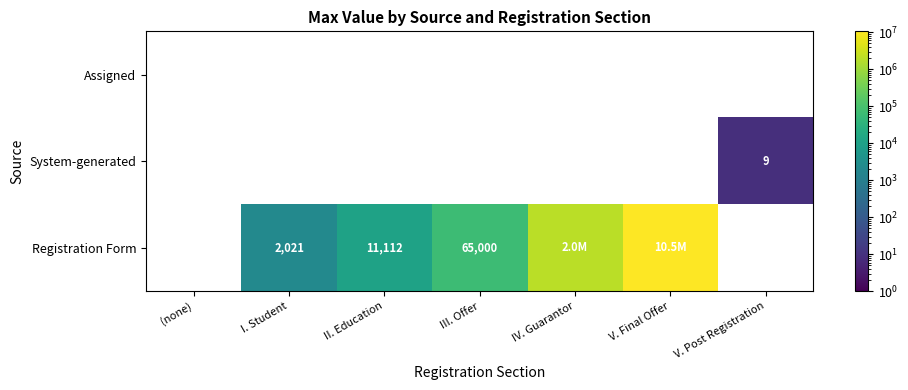

What is the difference between the Registration Form values at III. Offer and II. Education?

53888.0